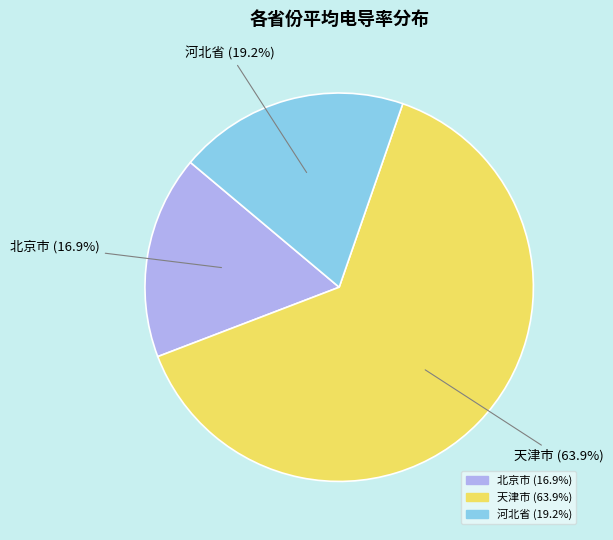

Which category has the smallest portion of the pie?

北京市